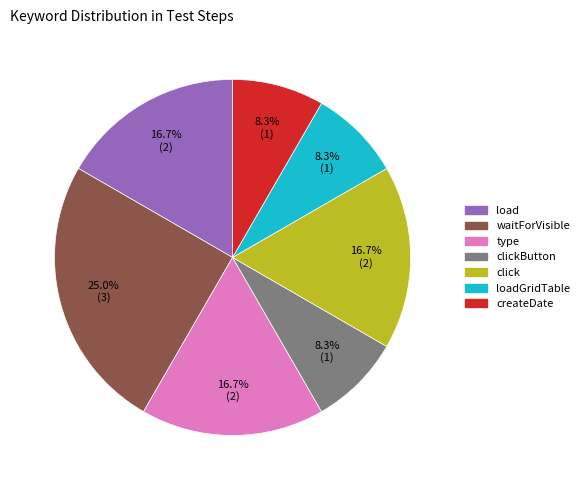

Is there a majority slice in this chart?

No